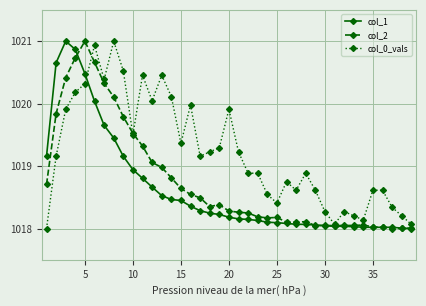

What is the maximum value for col_1?

1021.0